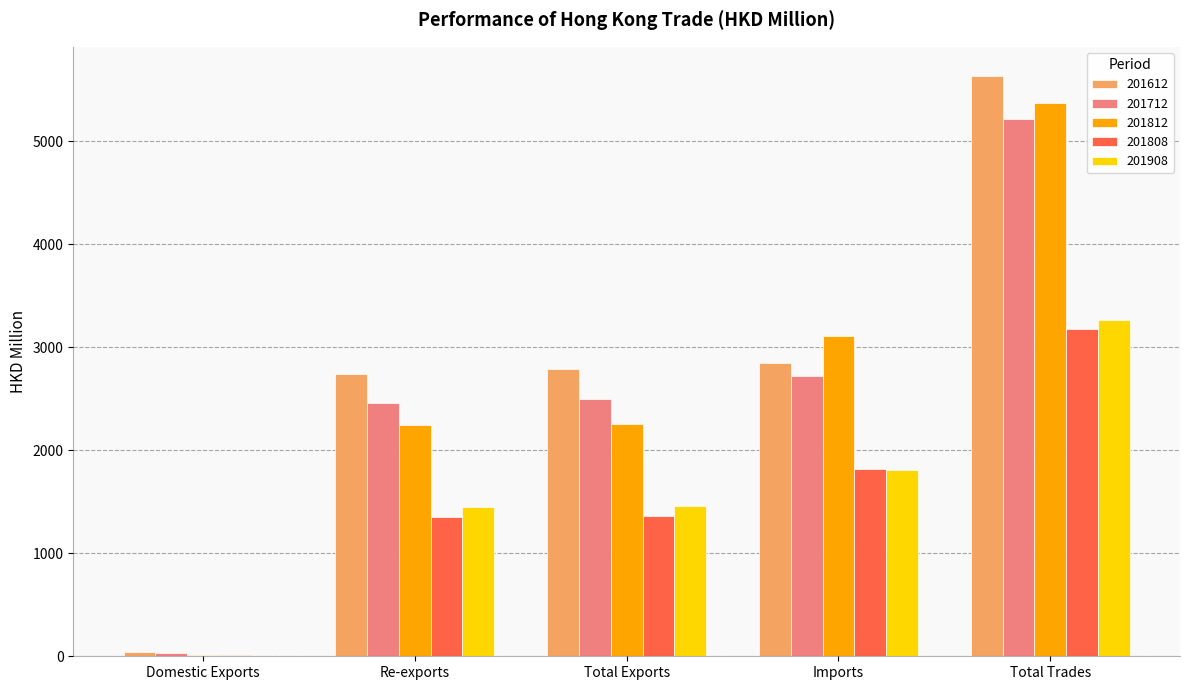

Which series has the largest total across all categories?

201612